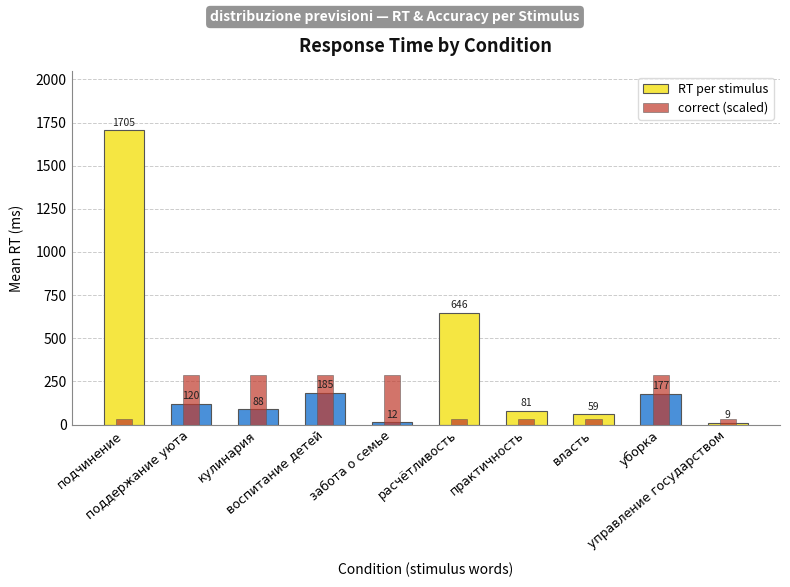

At how many categories does at least one series exceed 1234?

1